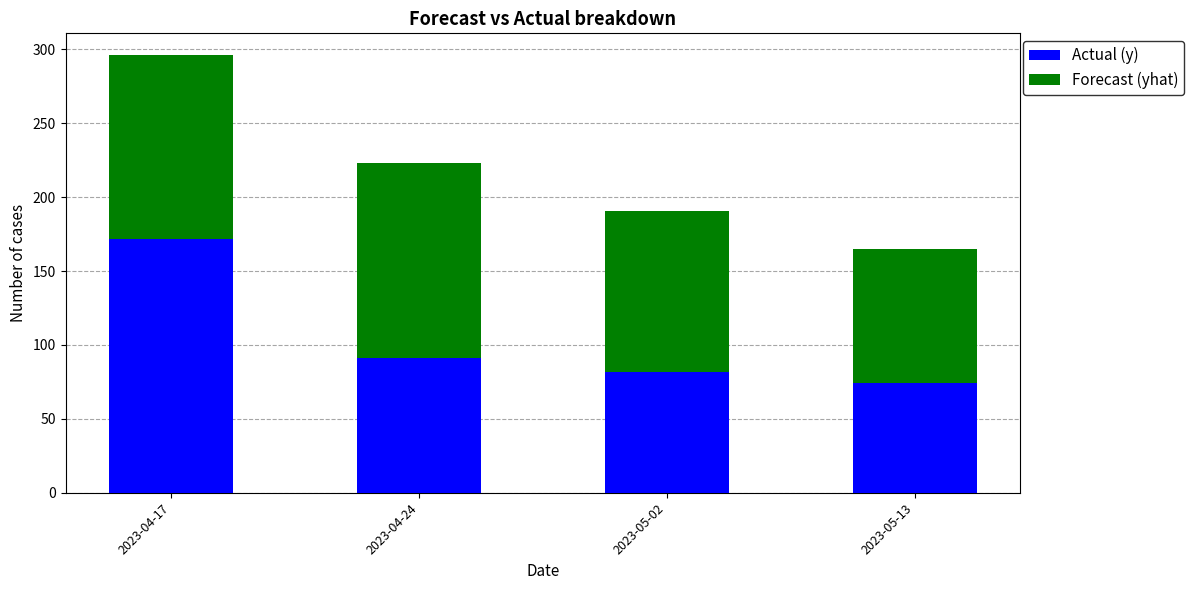

Reading left to right, list the values for the Actual (y) series.

2023-04-17=172.0	2023-04-24=91.0	2023-05-02=82.0	2023-05-13=74.0